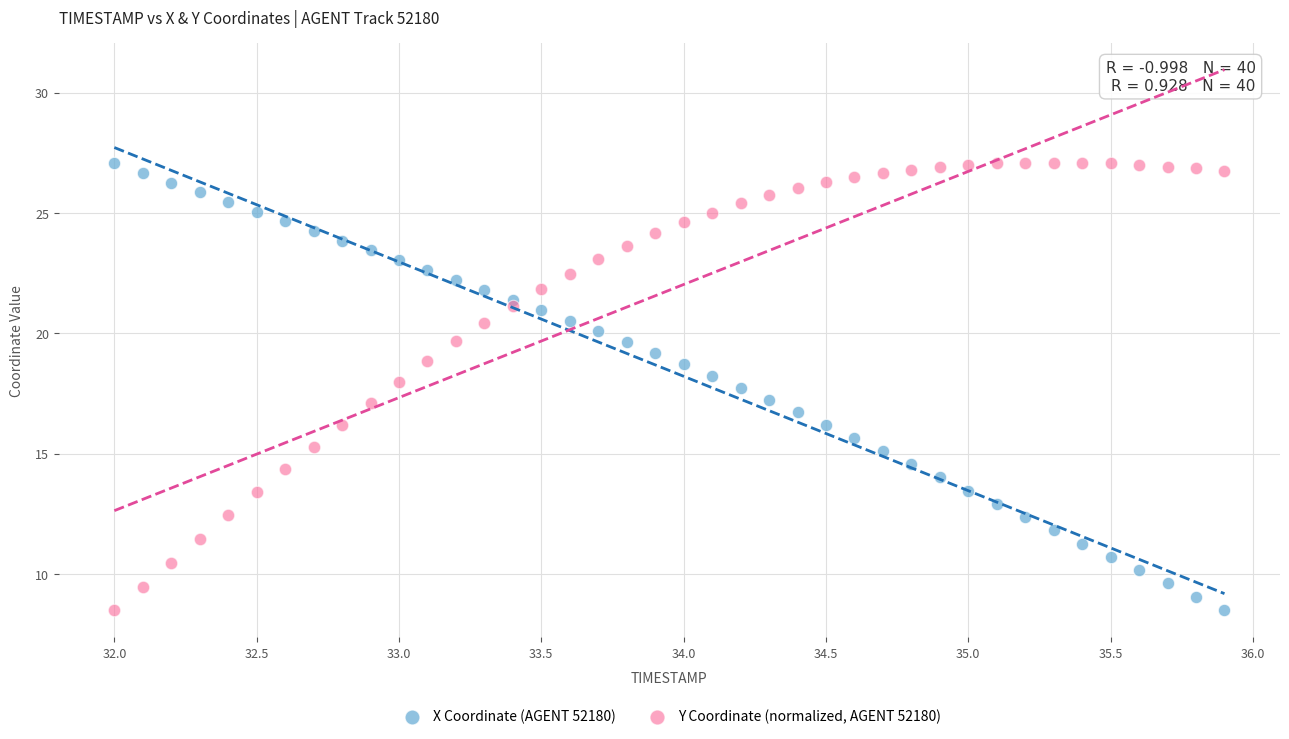

What is the X range (max minus min) for the scatter plot?

3.9